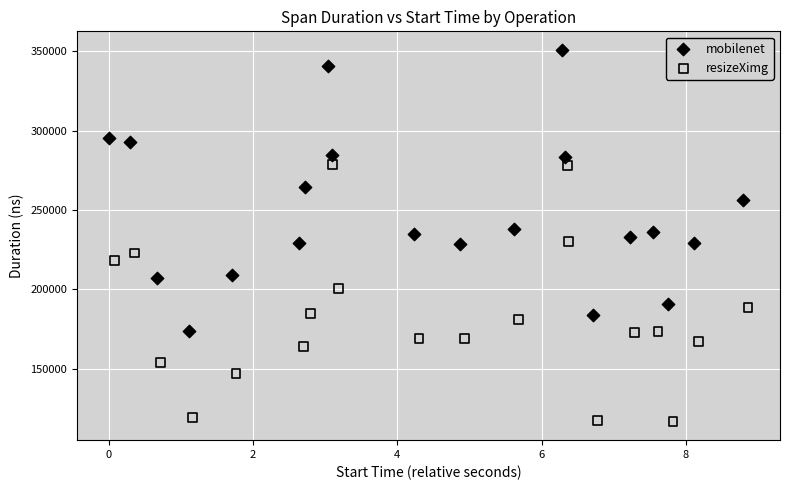

Which series contains the highest Y value?

mobilenet